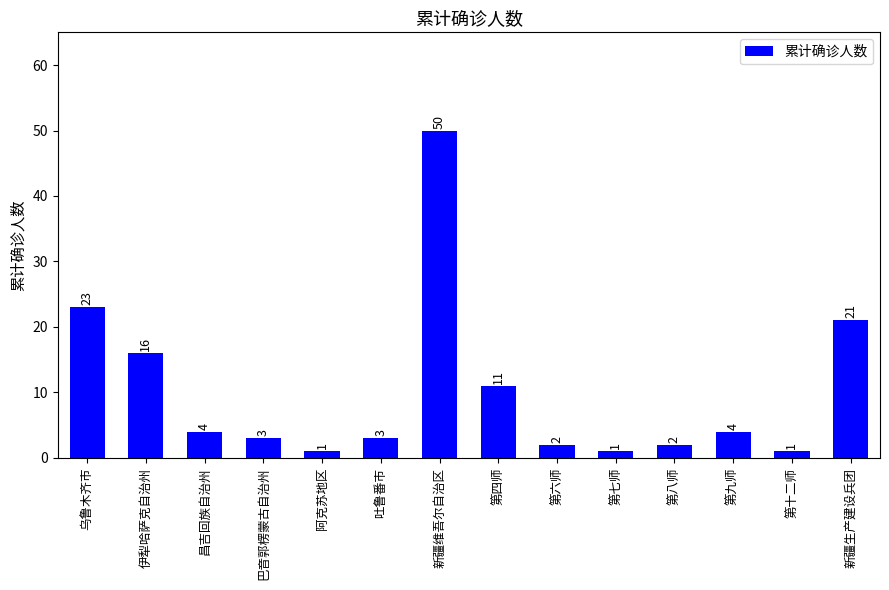

Reading left to right, transcribe all the data shown in this chart.

23	16	4	3	1	3	50	11	2	1	2	4	1	21